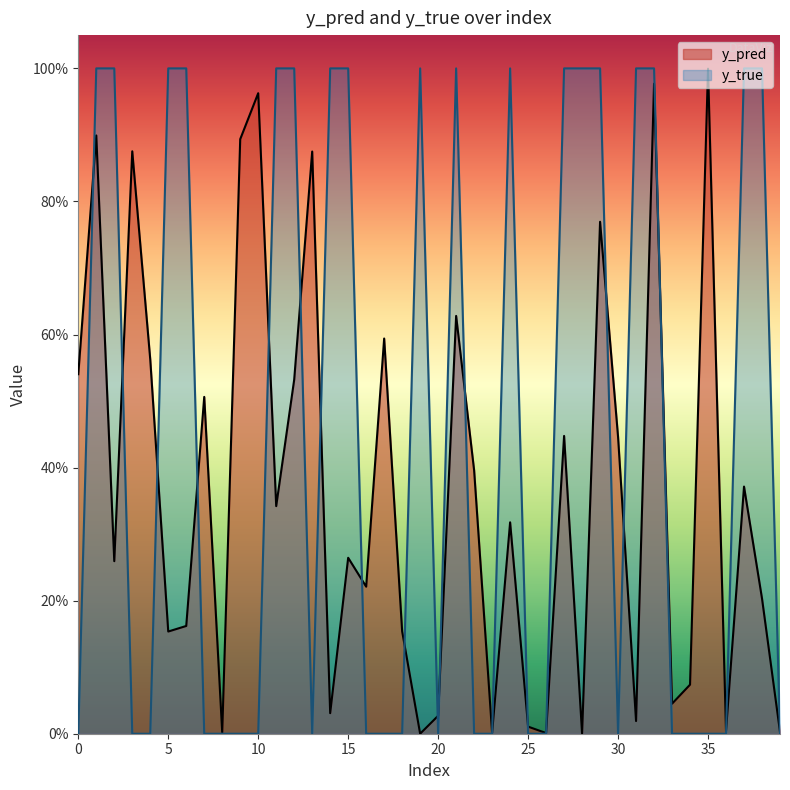

Does the chart display data point markers on the line(s)?

No